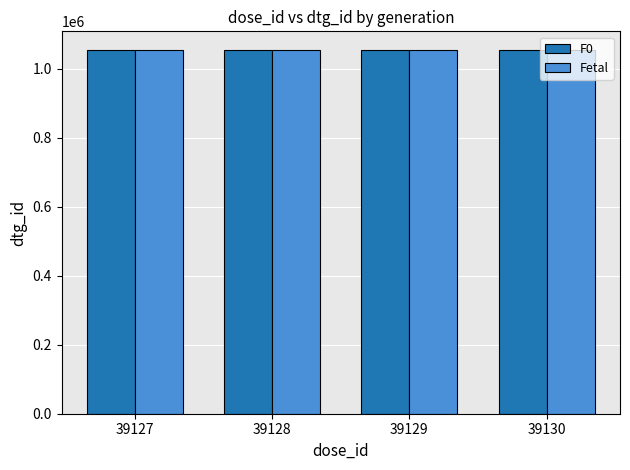

Is it true that F0 equals 1804504 at 39129?

False